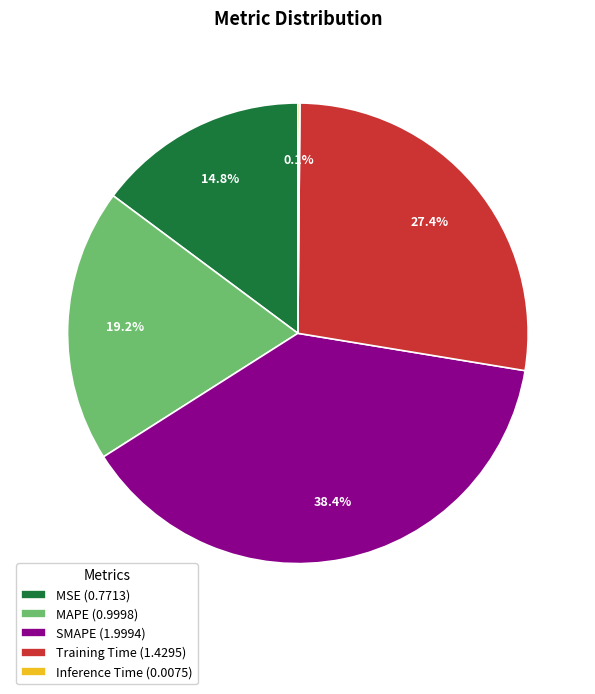

What is the largest slice in the pie chart?

SMAPE